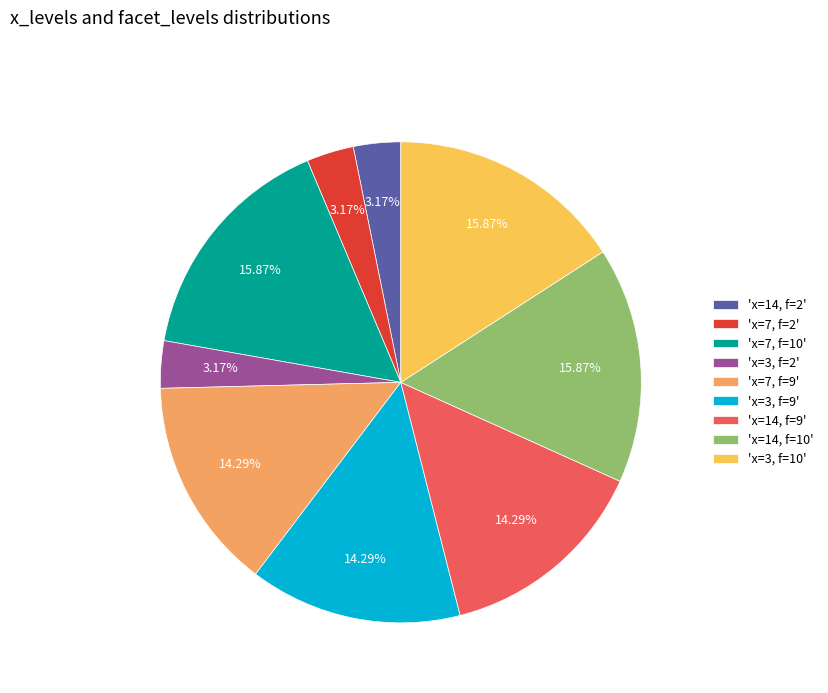

Is there a majority slice in this chart?

No